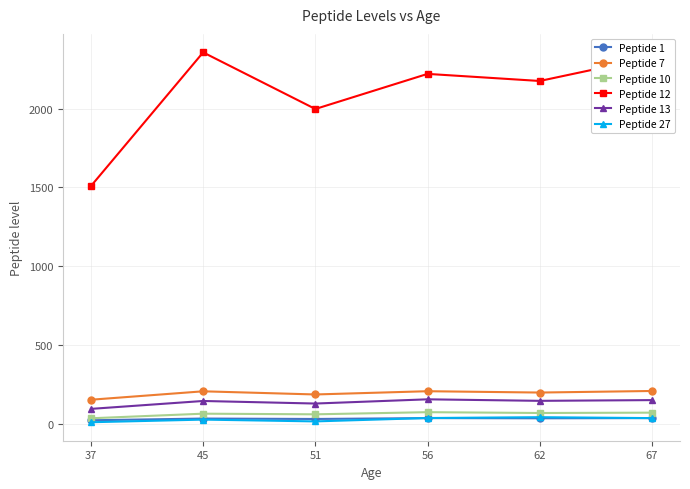

Which series has the largest total across all categories?

Peptide 12